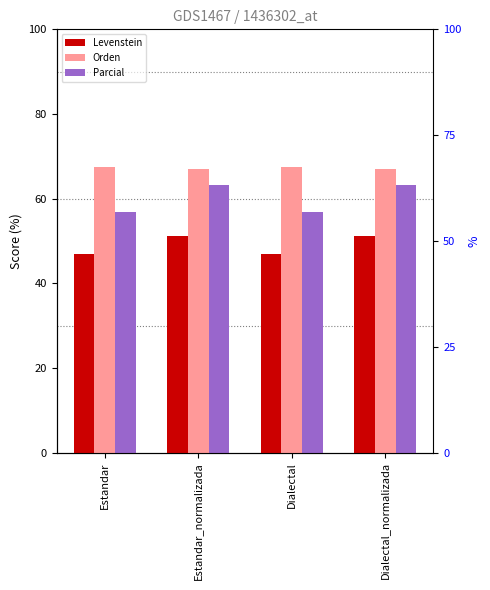

Between Dialectal and Dialectal_normalizada, which series saw the biggest shift?

Parcial